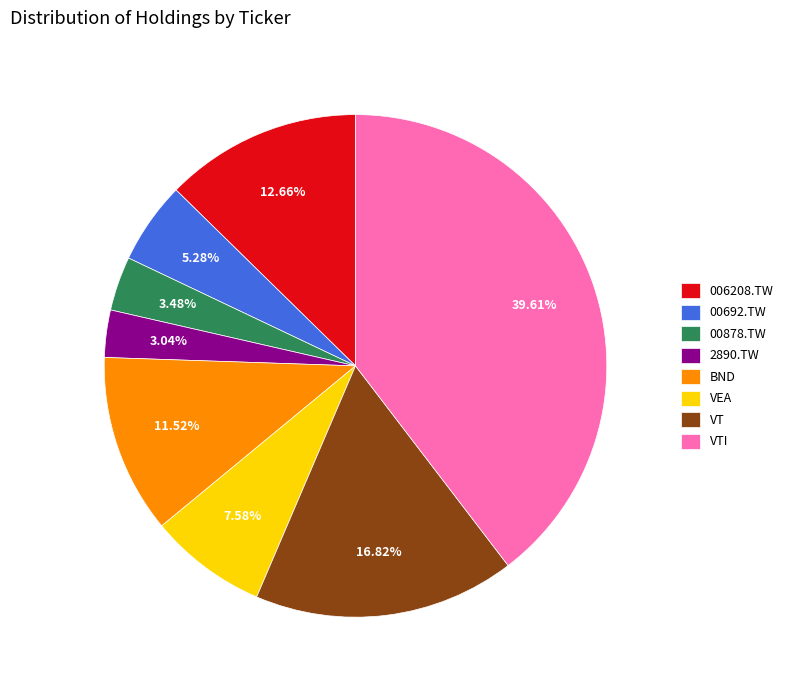

True or false: 00878.TW accounts for 3% of the total.

True